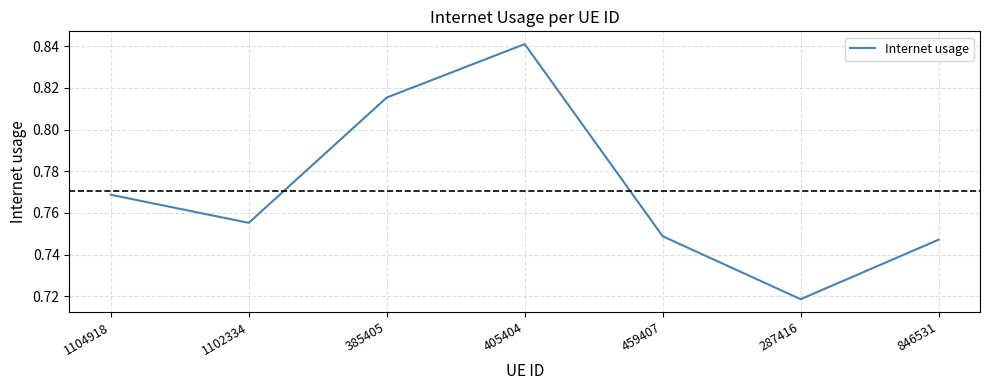

What position from the left is 385405?

3